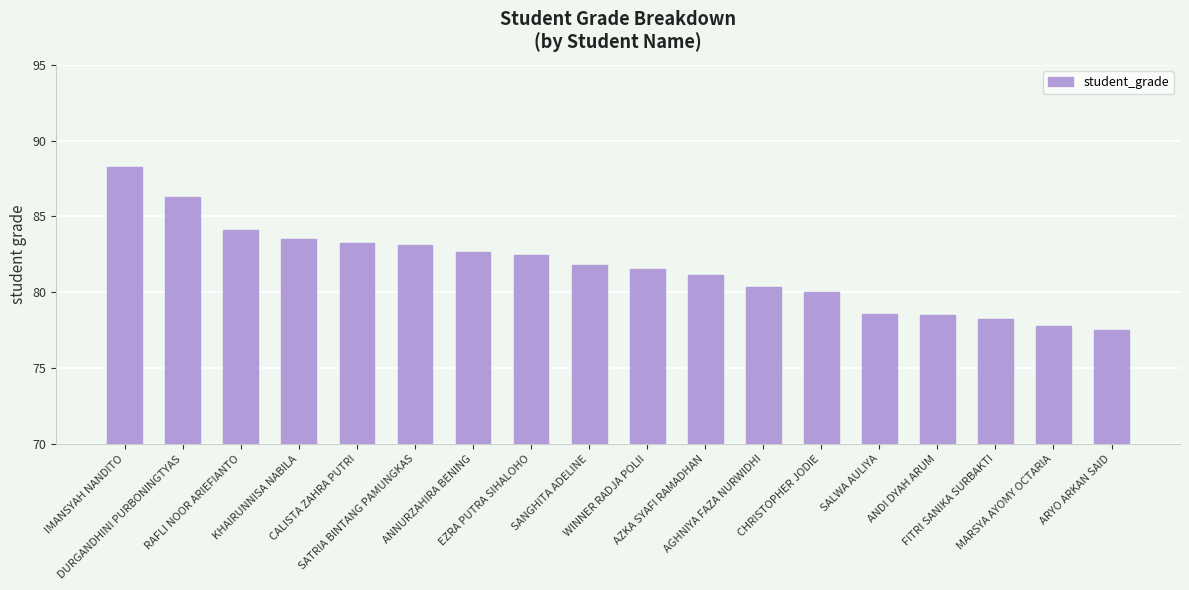

What is the change in value from DURGANDHINI PURBONINGTYAS to CALISTA ZAHRA PUTRI?

-3.0